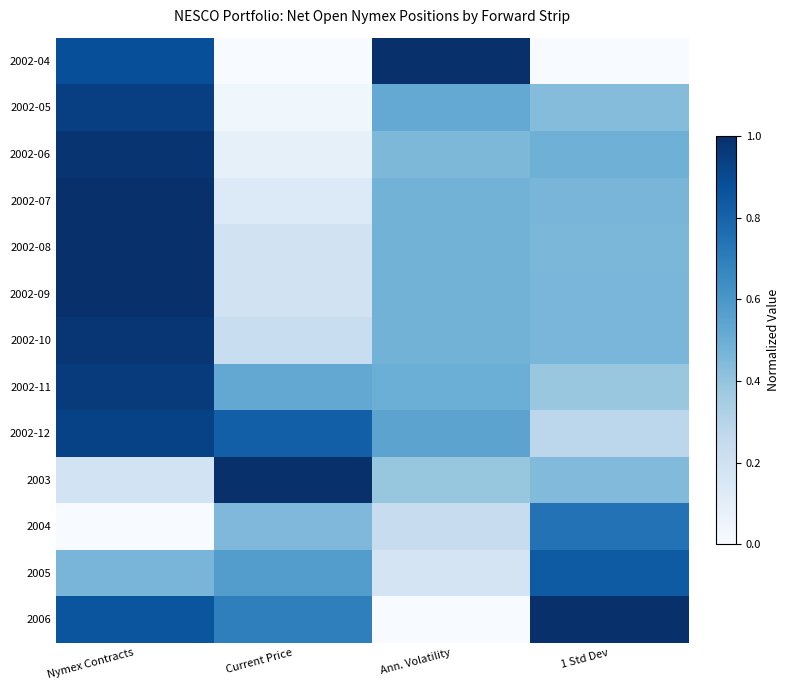

Which has a higher value, 1 Std Dev or Nymex Contracts?

Nymex Contracts